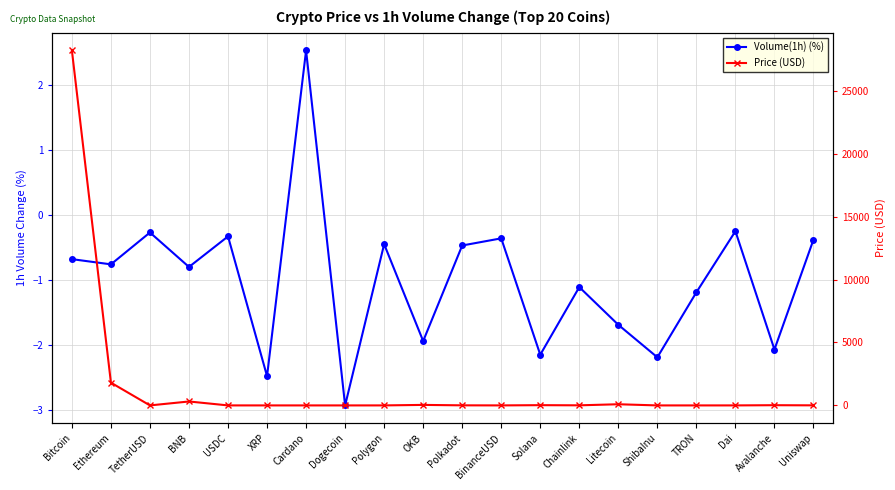

Is this an area chart (filled region under the line)?

No